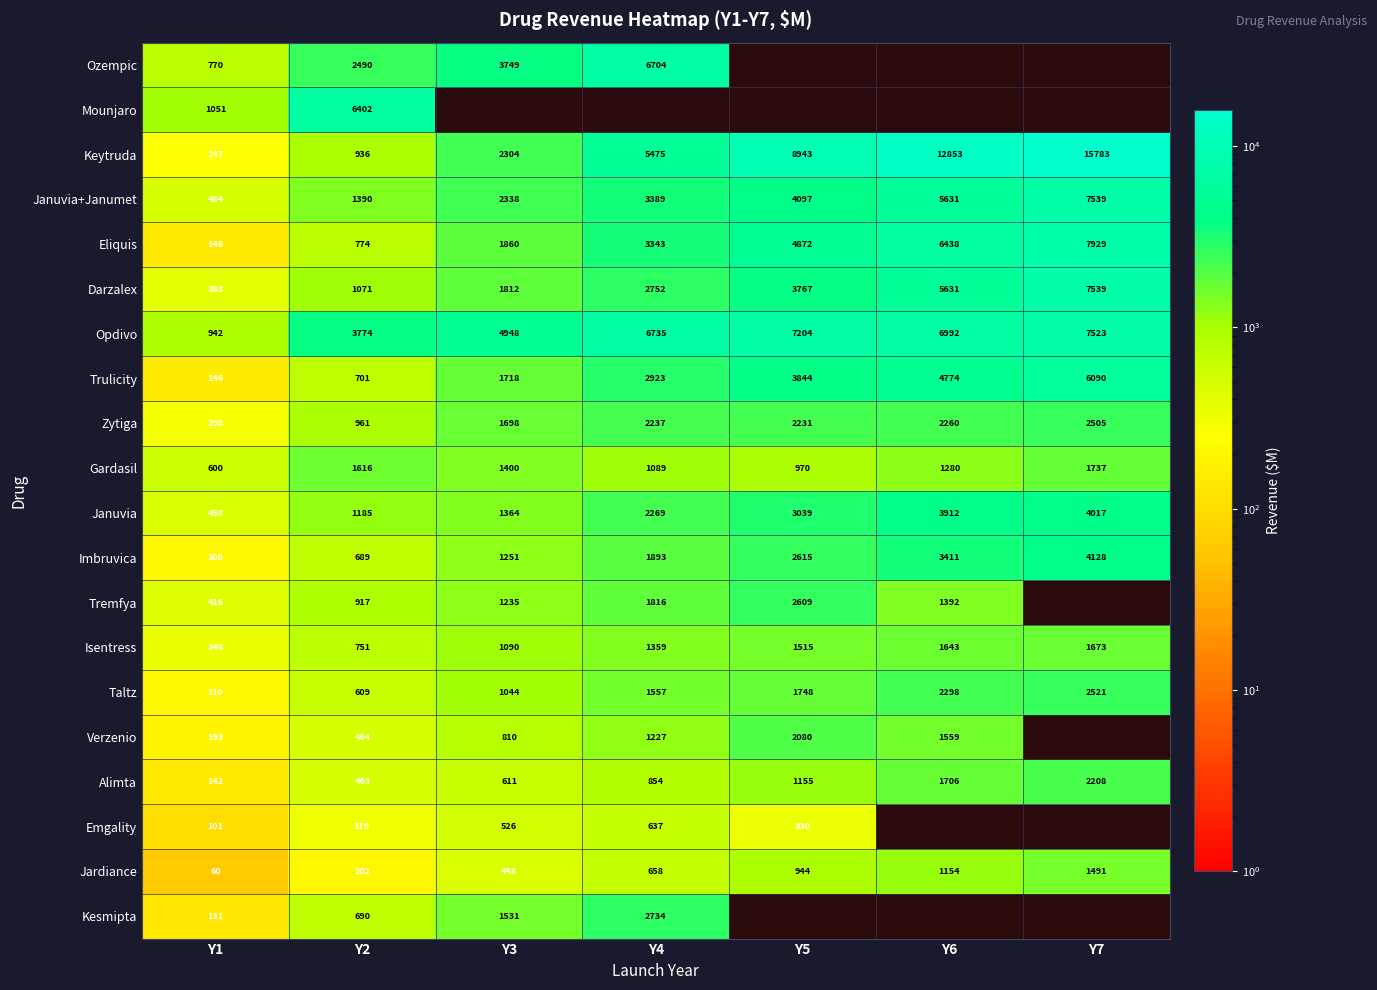

How many data points in Tremfya are less than 1392?

3